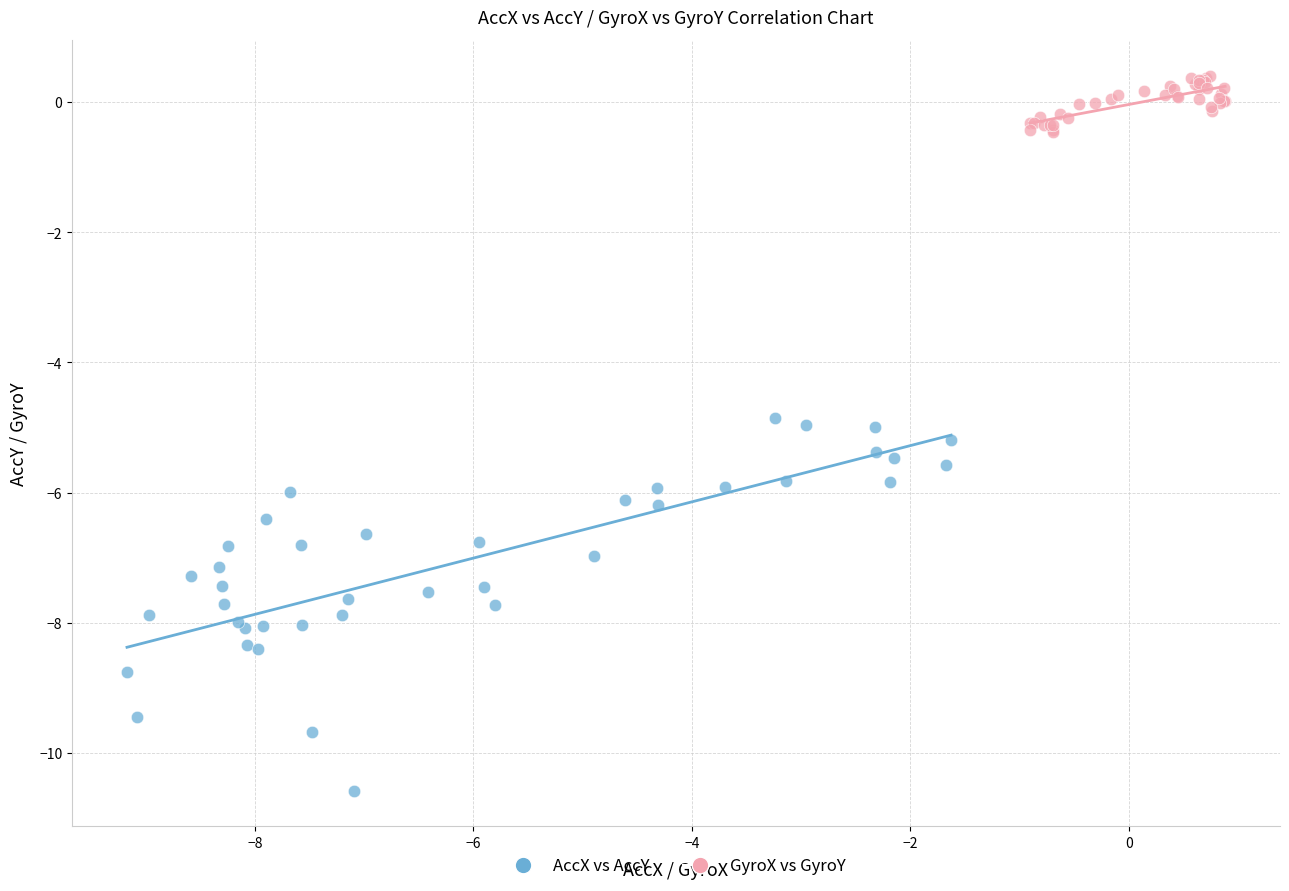

What are all the series names shown in the legend?

AccX vs AccY, GyroX vs GyroY